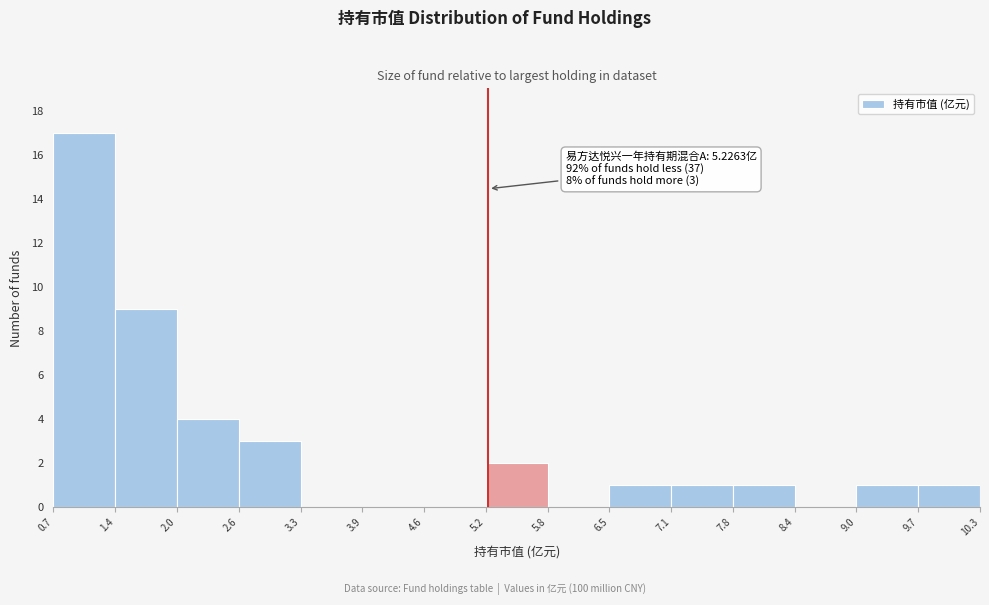

Over which range of the x-axis is the bar tallest?

0.7 to 1.4